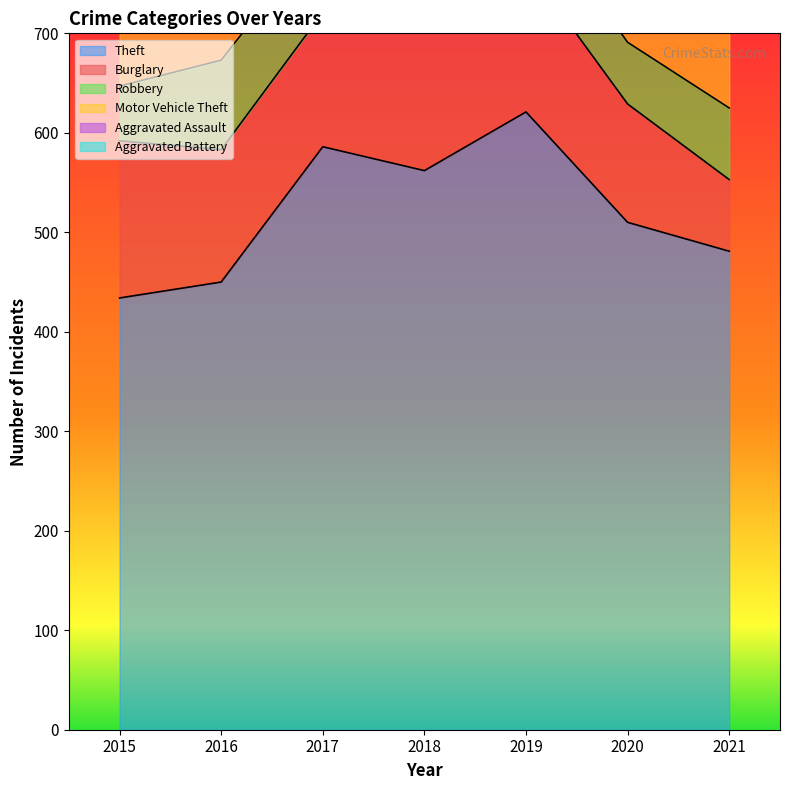

At which label does Aggravated Assault first exceed 43?

2018